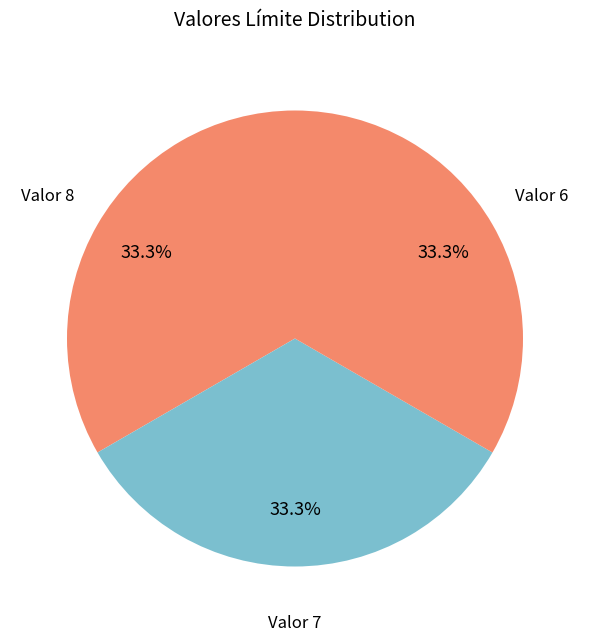

What percentage is NOT represented by Valor 8?

66.7%